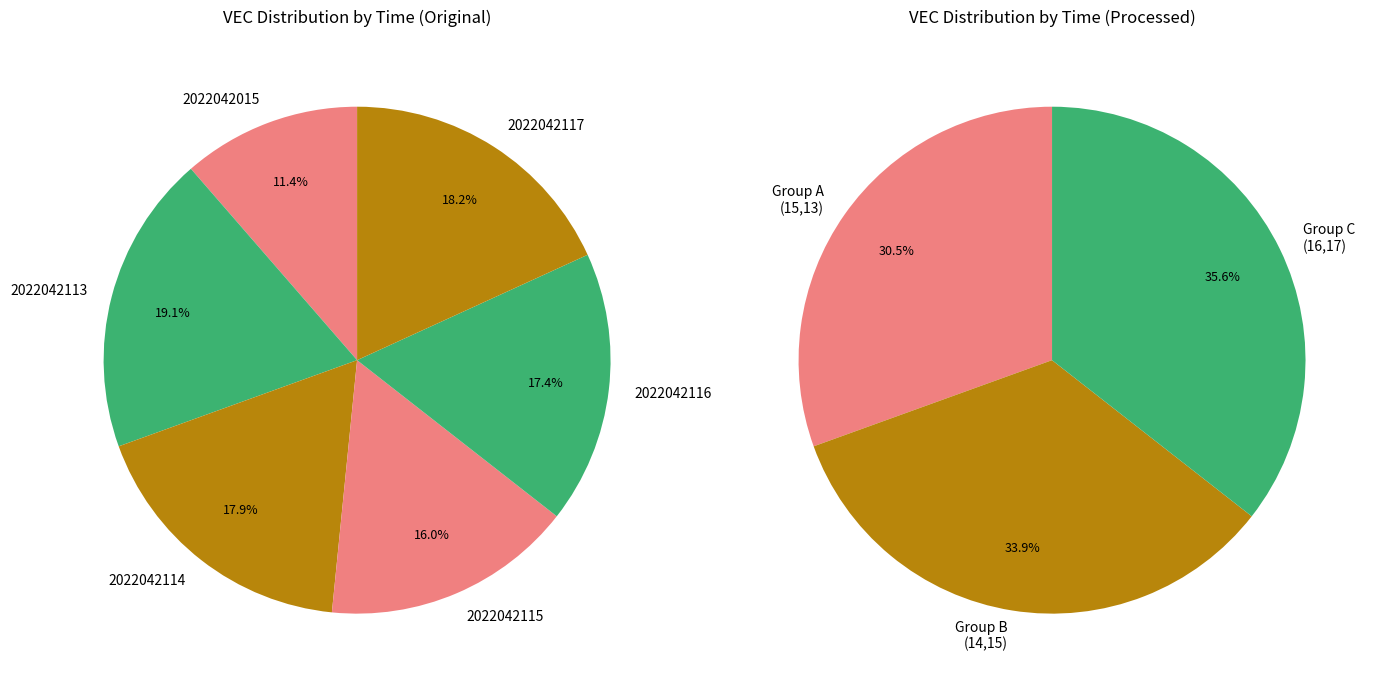

Combined, do 2022042115 and 2022042015 account for over 50%?

No